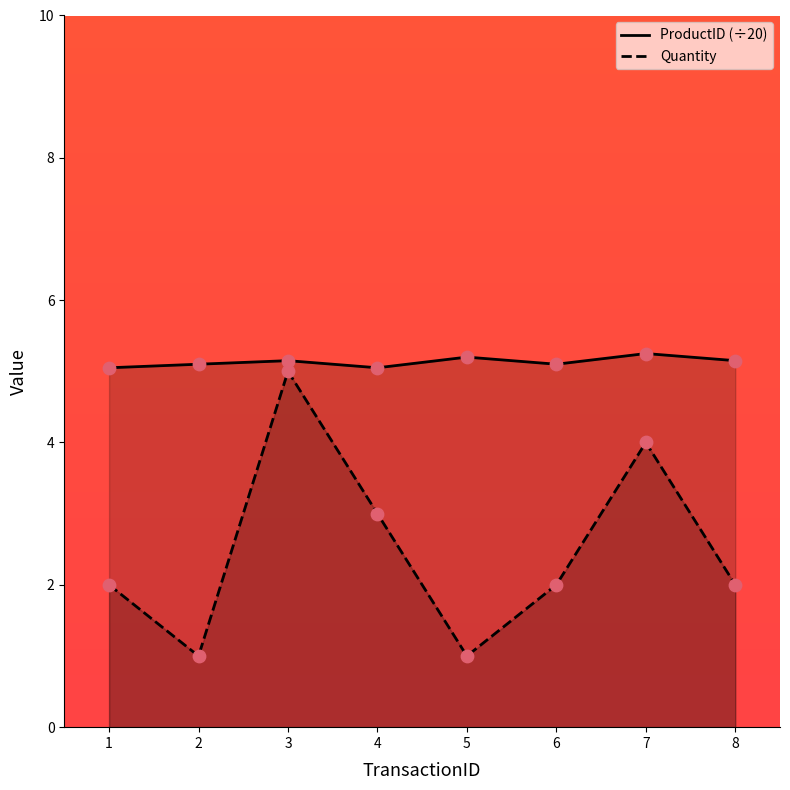

What is the total value across all series at 6?

7.1